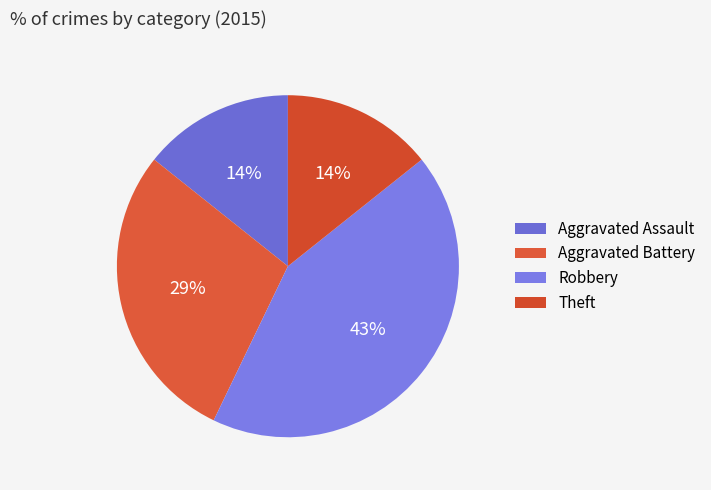

How many slices are in this pie chart?

4